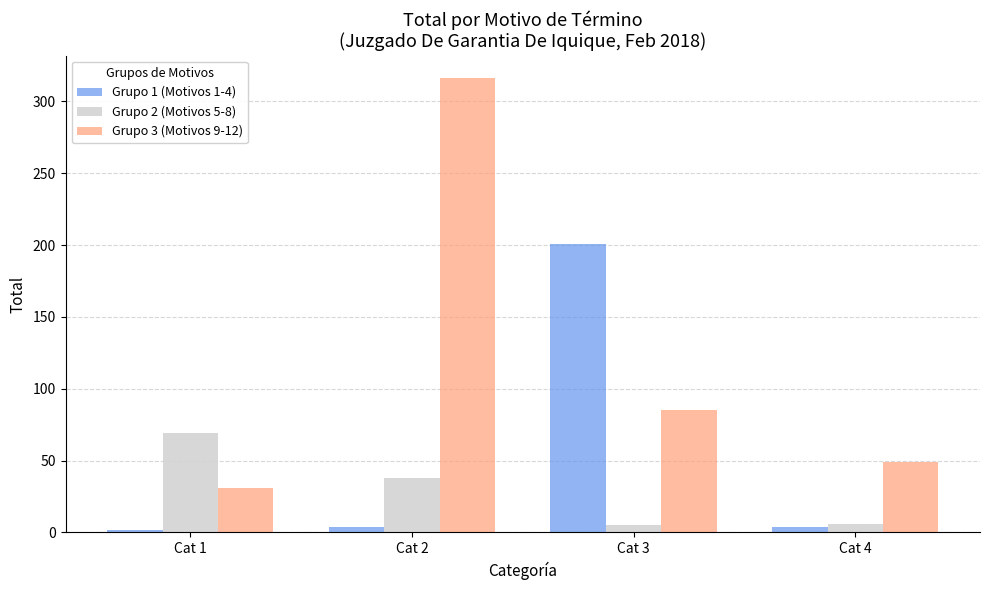

At which label does Grupo 3 (Motivos 9-12) reach its minimum?

Cat 1